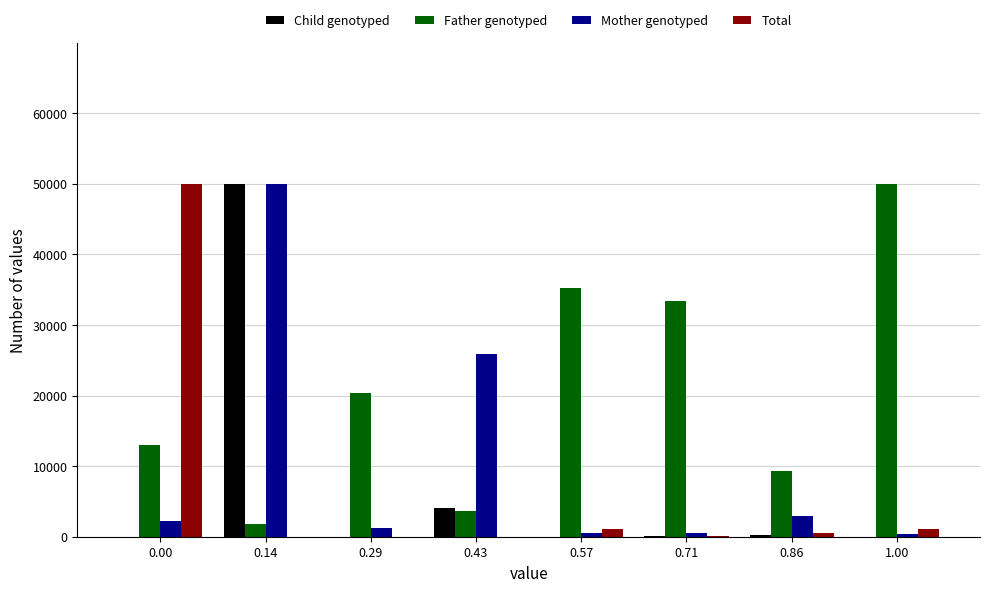

List the series in order of their peak value, highest first.

Child genotyped, Father genotyped, Mother genotyped, Total